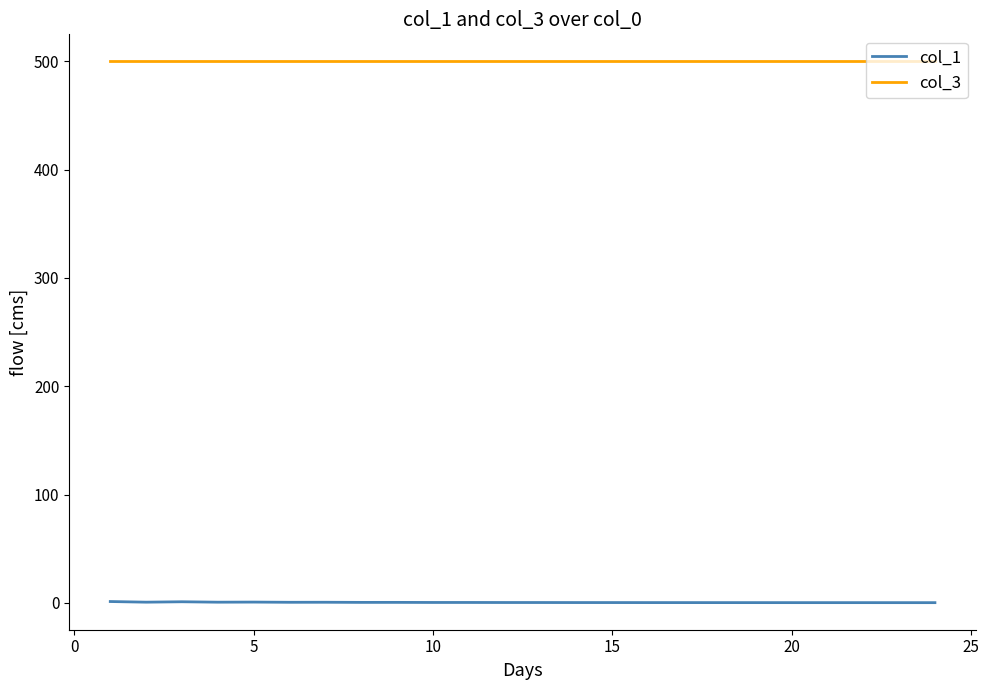

How many series are shown in this chart?

2